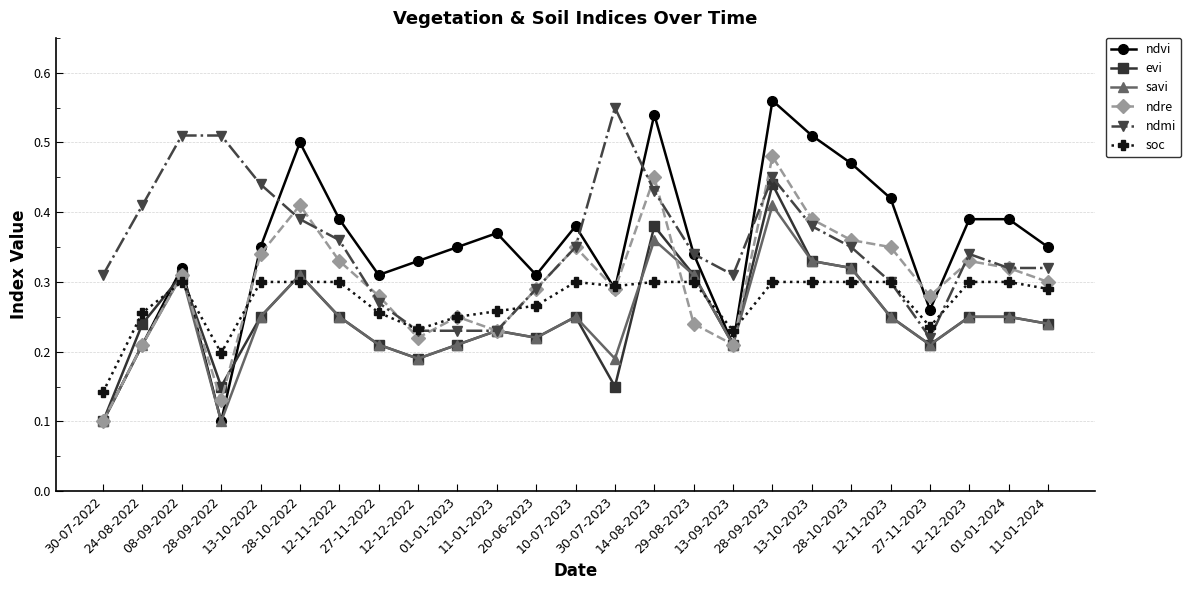

Which category has the highest value across all series?

28-09-2023